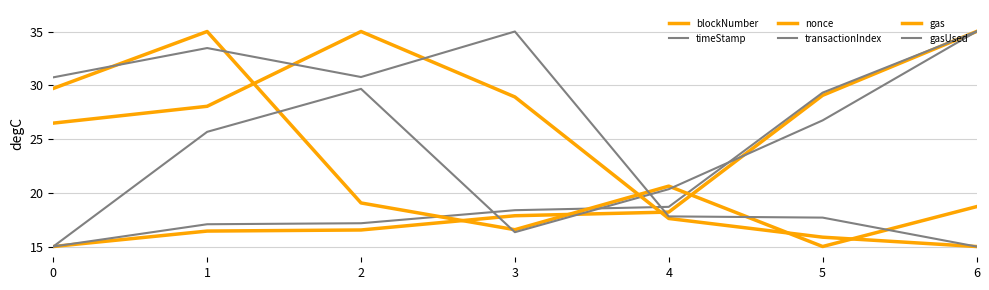

After their last crossing, which series has the higher values: nonce or gasUsed?

nonce